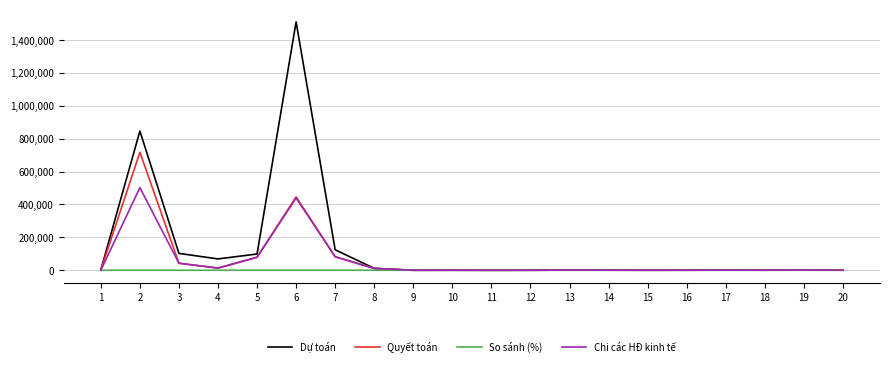

How many distinct data groups are displayed?

4